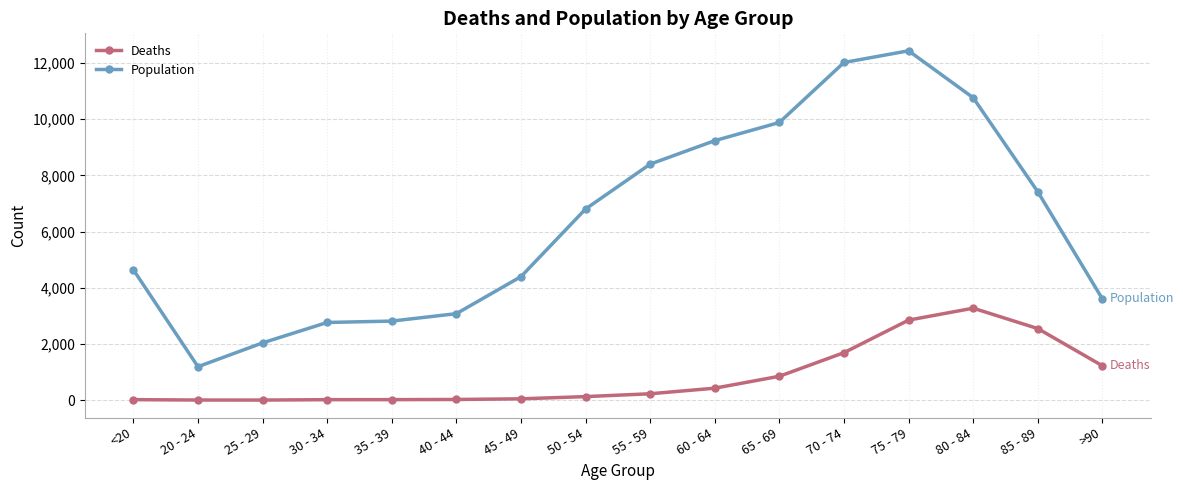

What is the sum of all Deaths values?

13343